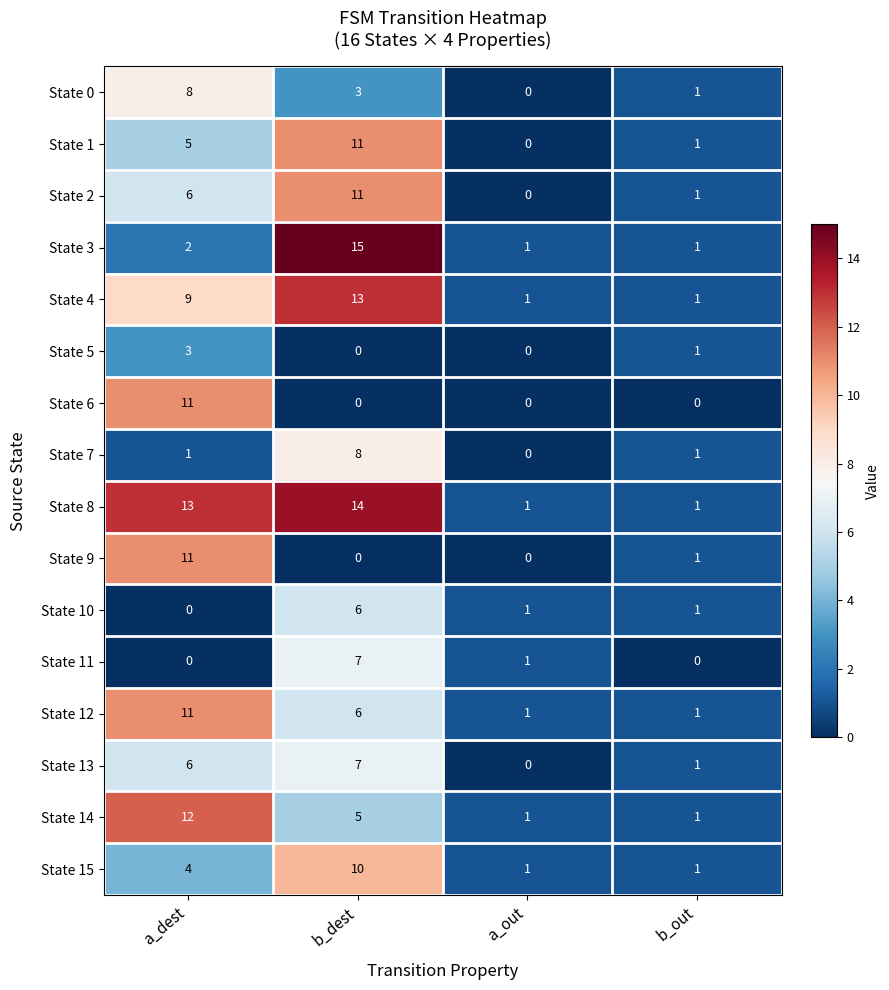

The value of State 10 at b_out is 1. True or false?

True